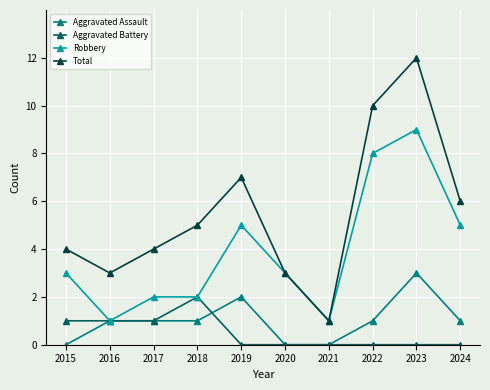

What is the average value of the Total series?

6